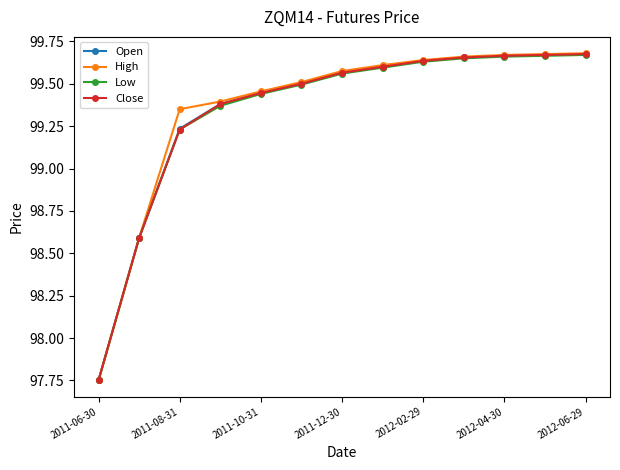

How many Close values are between 99 and 100?

11